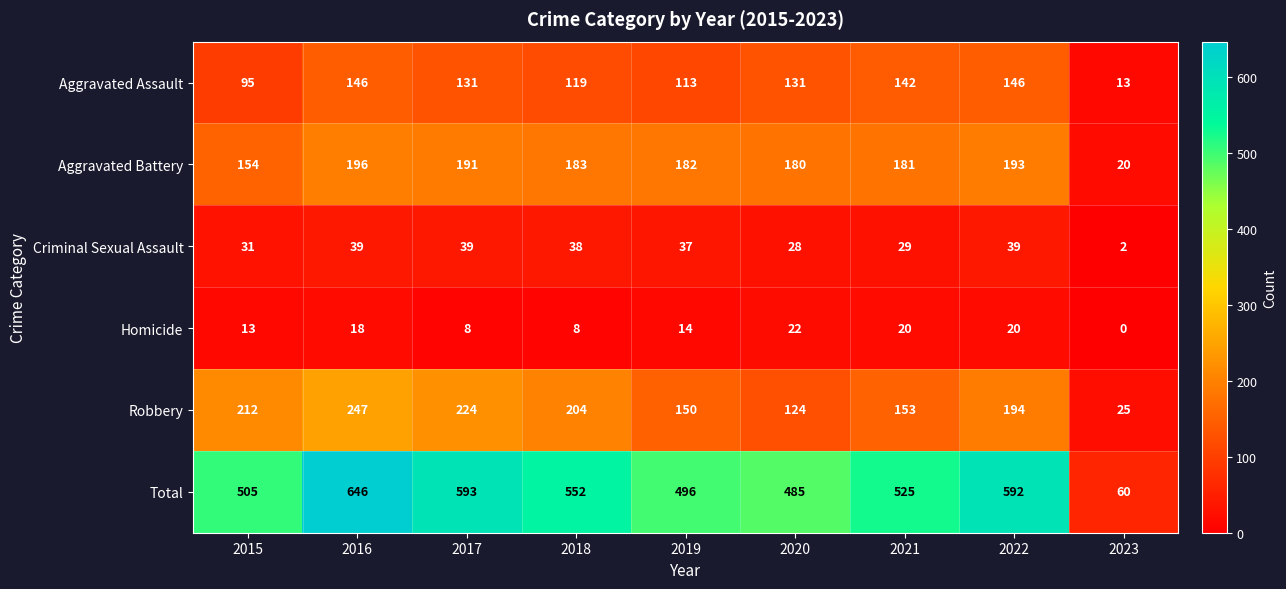

At which label does Aggravated Battery reach its peak?

2016